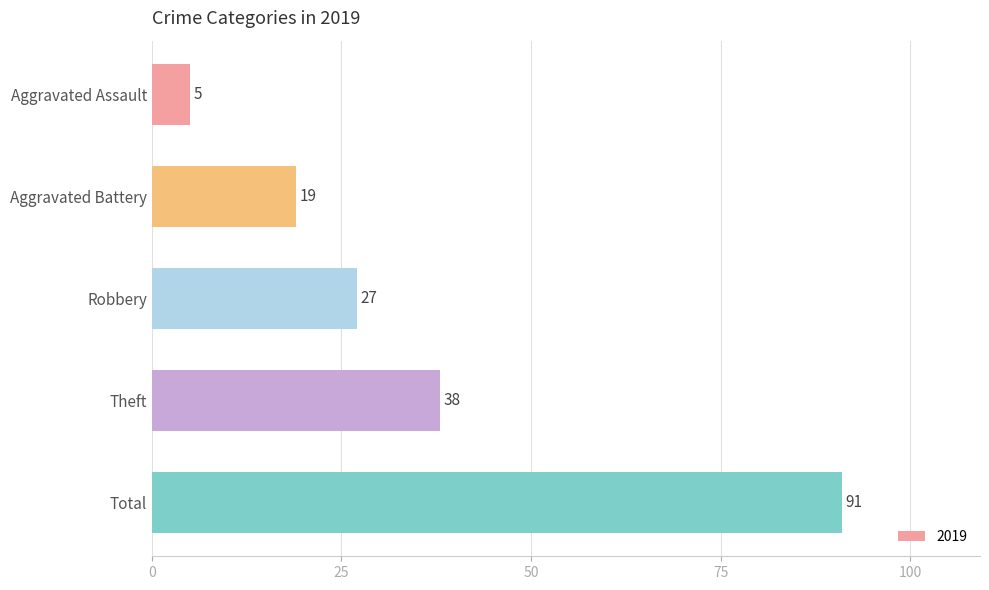

What is the value of the 3rd bar from the top?

27